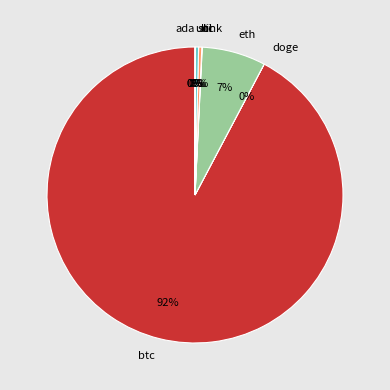

To the nearest percent, what percentage of the pie is eth?

7%